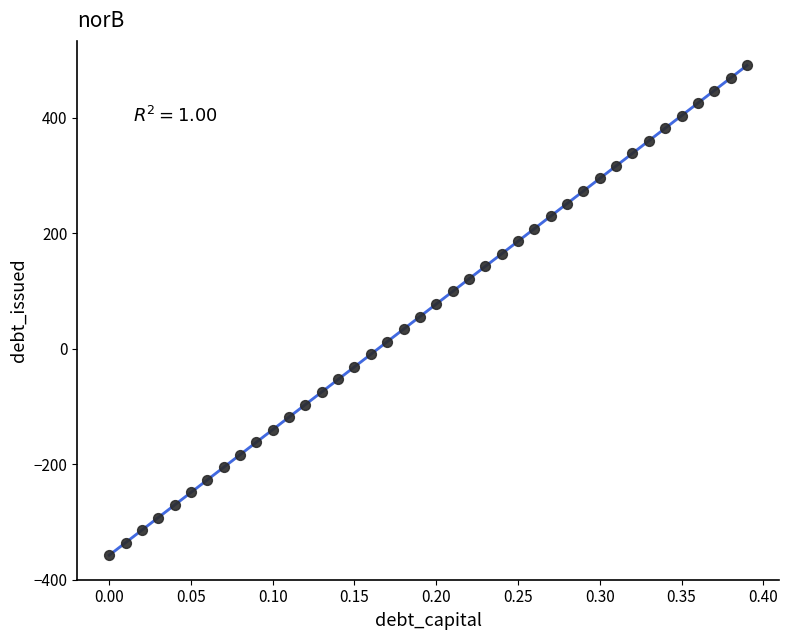

What is the range of X values (max minus min)?

0.4